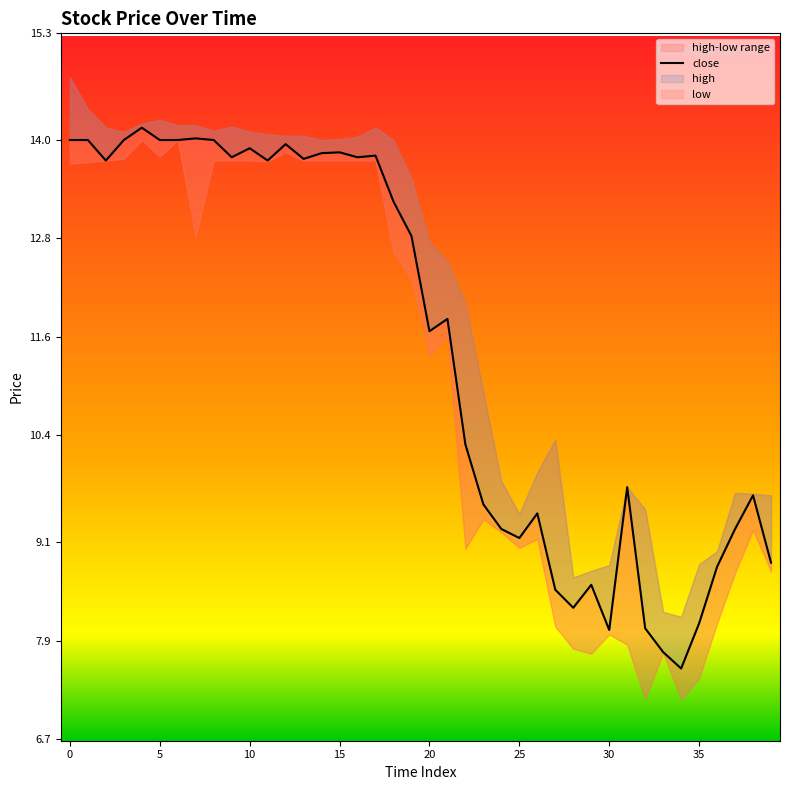

How many data points in low are less than 12?

20